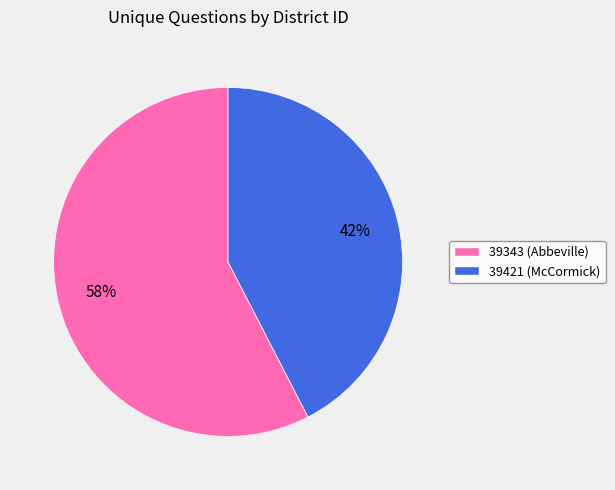

To the nearest percent, what is the combined percentage of 39421 and 39343?

100%